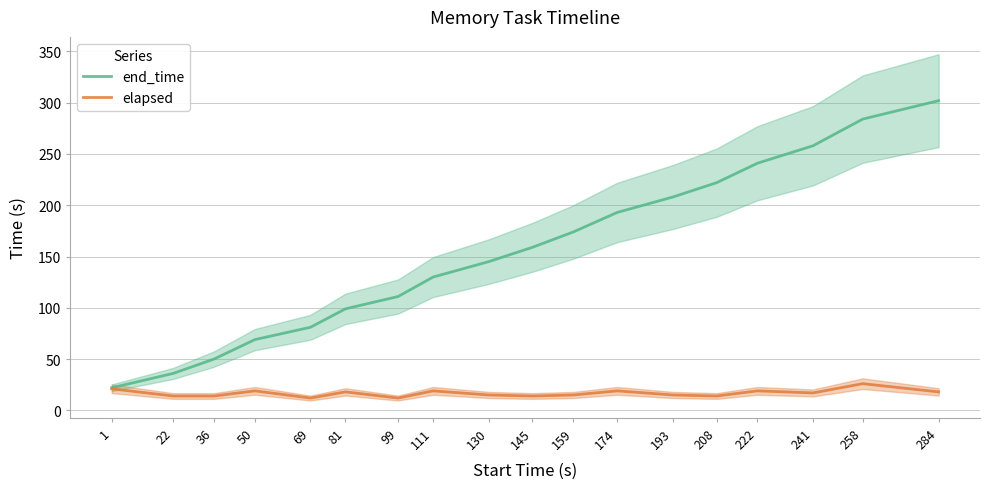

Which label corresponds to the smallest value in the chart?

69